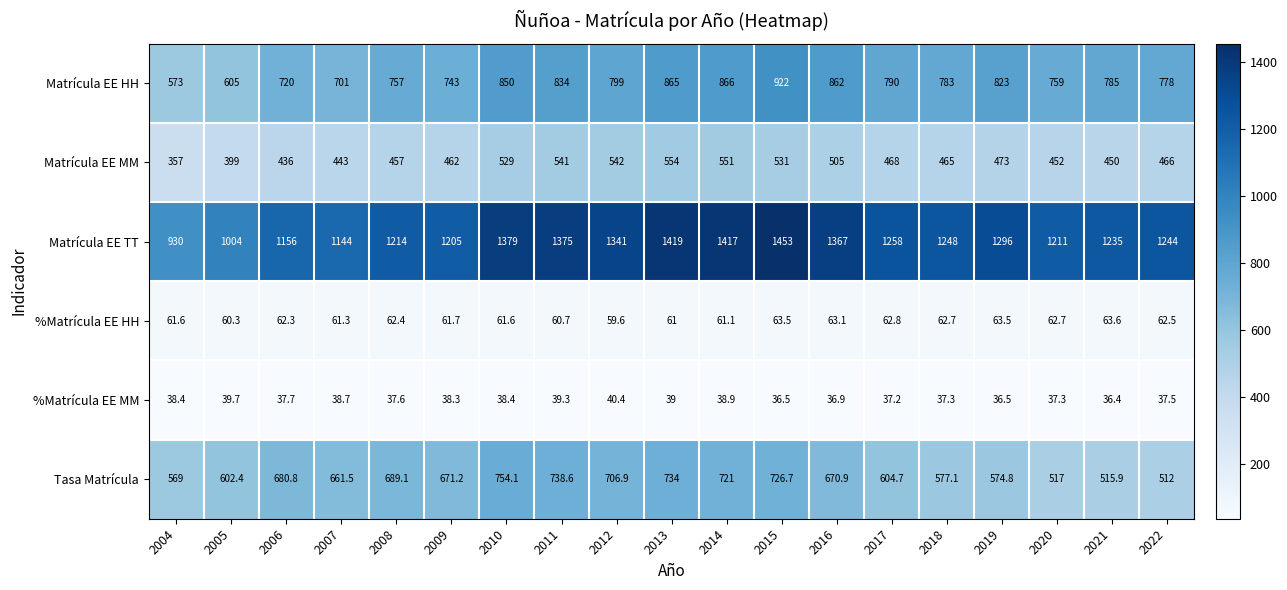

At how many categories does at least one series exceed 1118?

17